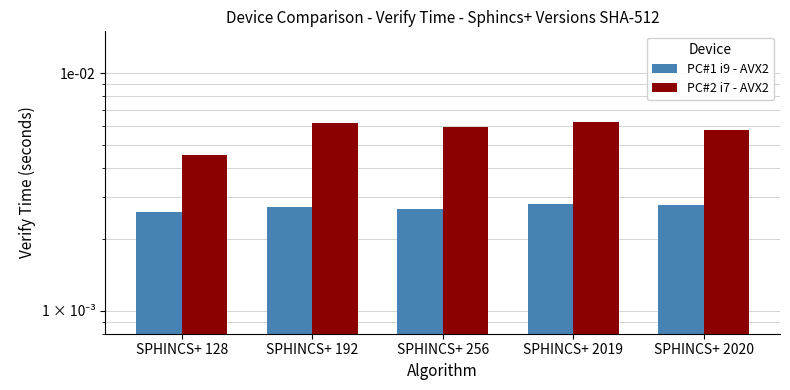

Which series has the widest spread of values?

PC#2 i7 - AVX2